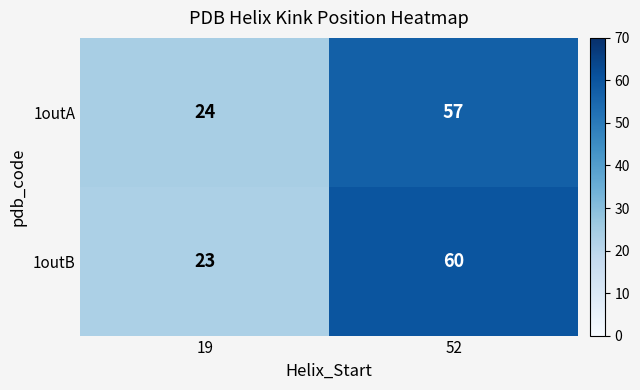

Between 19 and 52, which series saw the biggest shift?

1outB